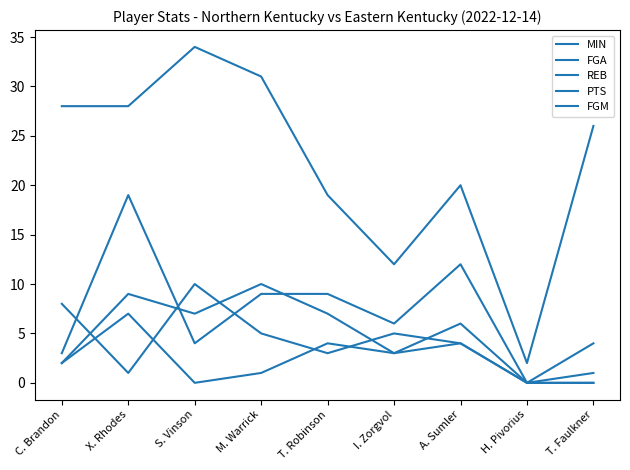

What is the sum of all PTS values?

63